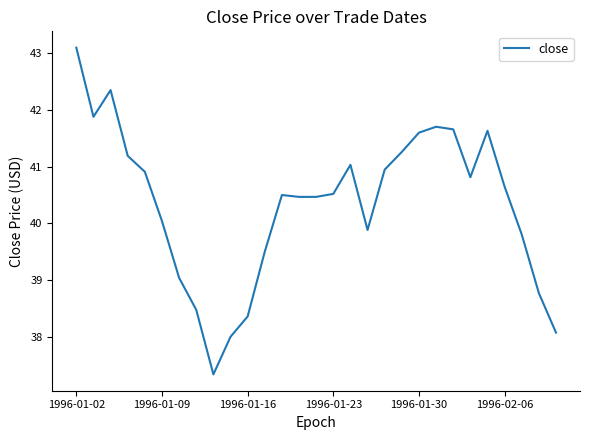

What is the maximum value shown in the chart?

43.1